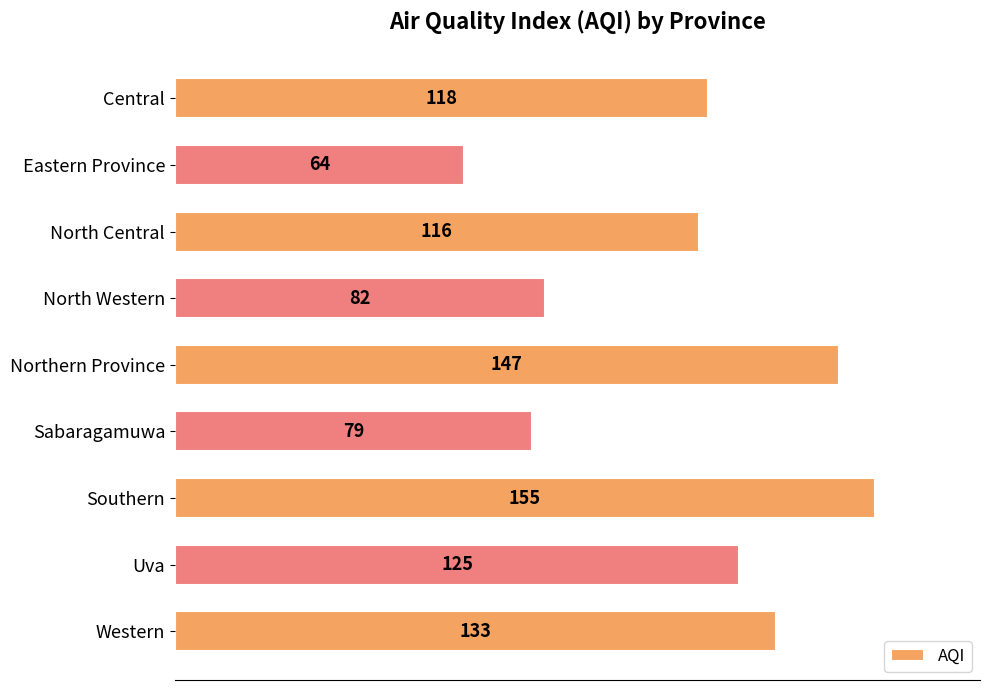

The chart shows a value of 46 at North Western. True or false?

False